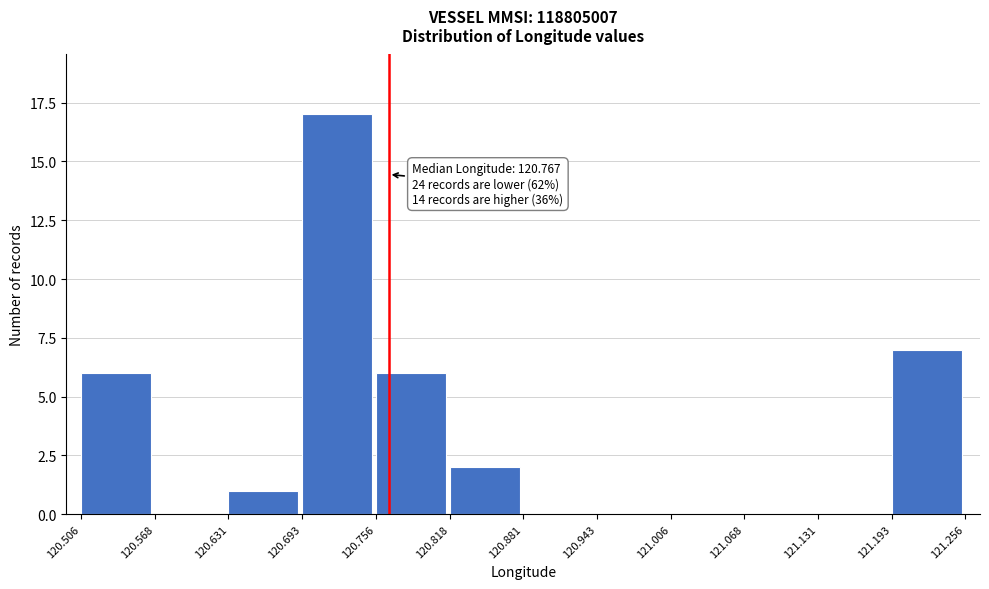

Over which range of the x-axis is the bar tallest?

120.693 to 120.756